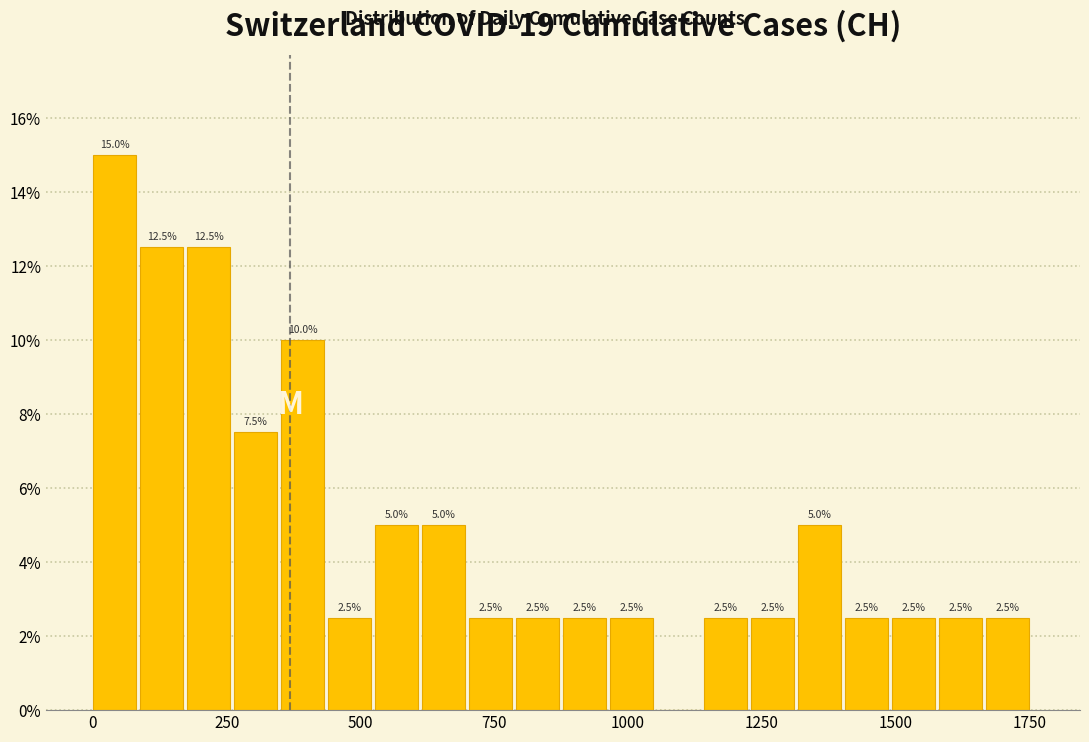

Read against the x-axis, roughly where is the centre of the tallest bar?

50